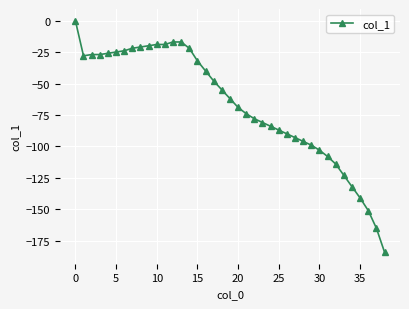

What is the average value?

-67